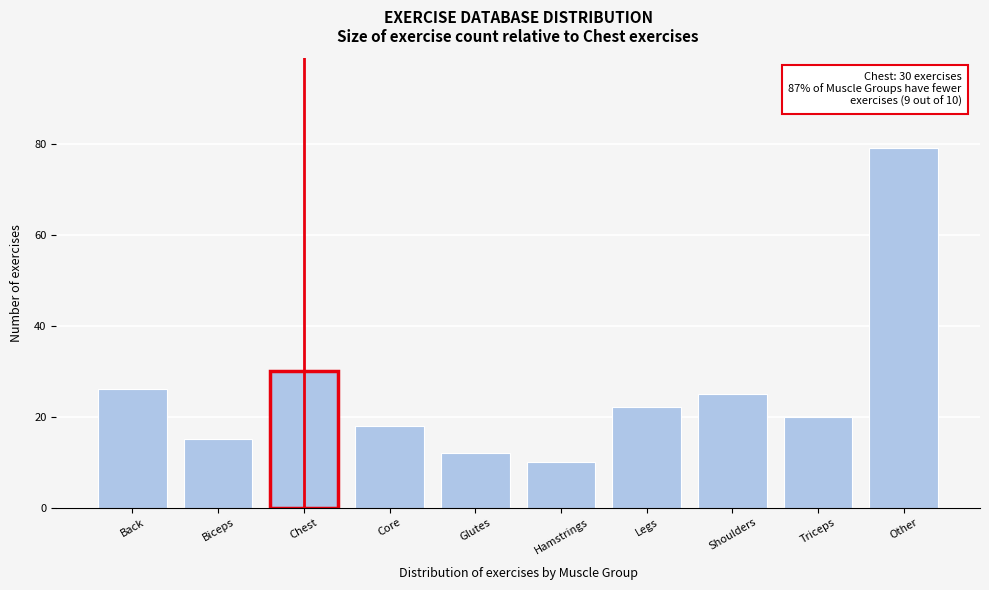

Reading left to right, extract all data points from this chart.

Back=26	Biceps=15	Chest=30	Core=18	Glutes=12	Hamstrings=10	Legs=22	Shoulders=25	Triceps=20	Other=79